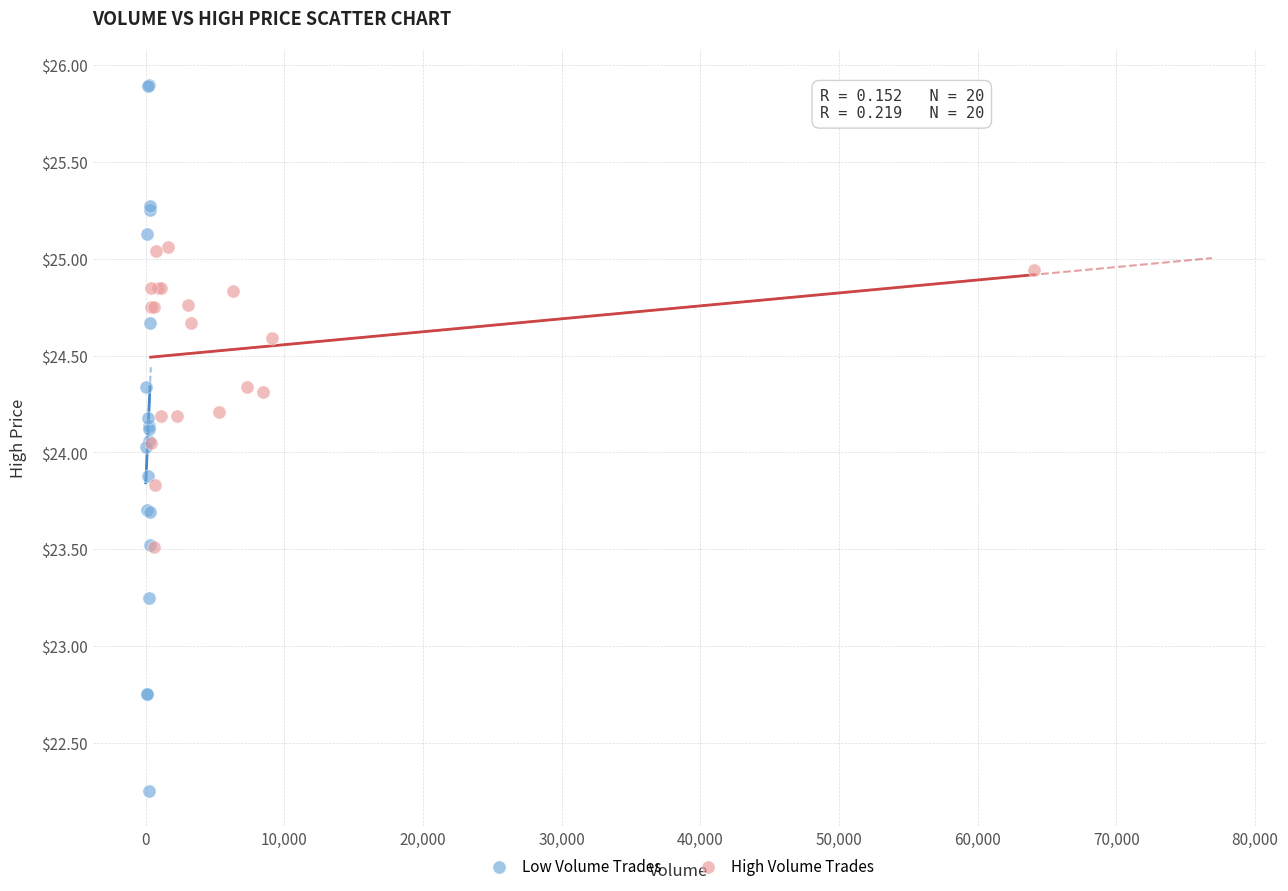

Which series contains the lowest Y value?

Low Volume Trades